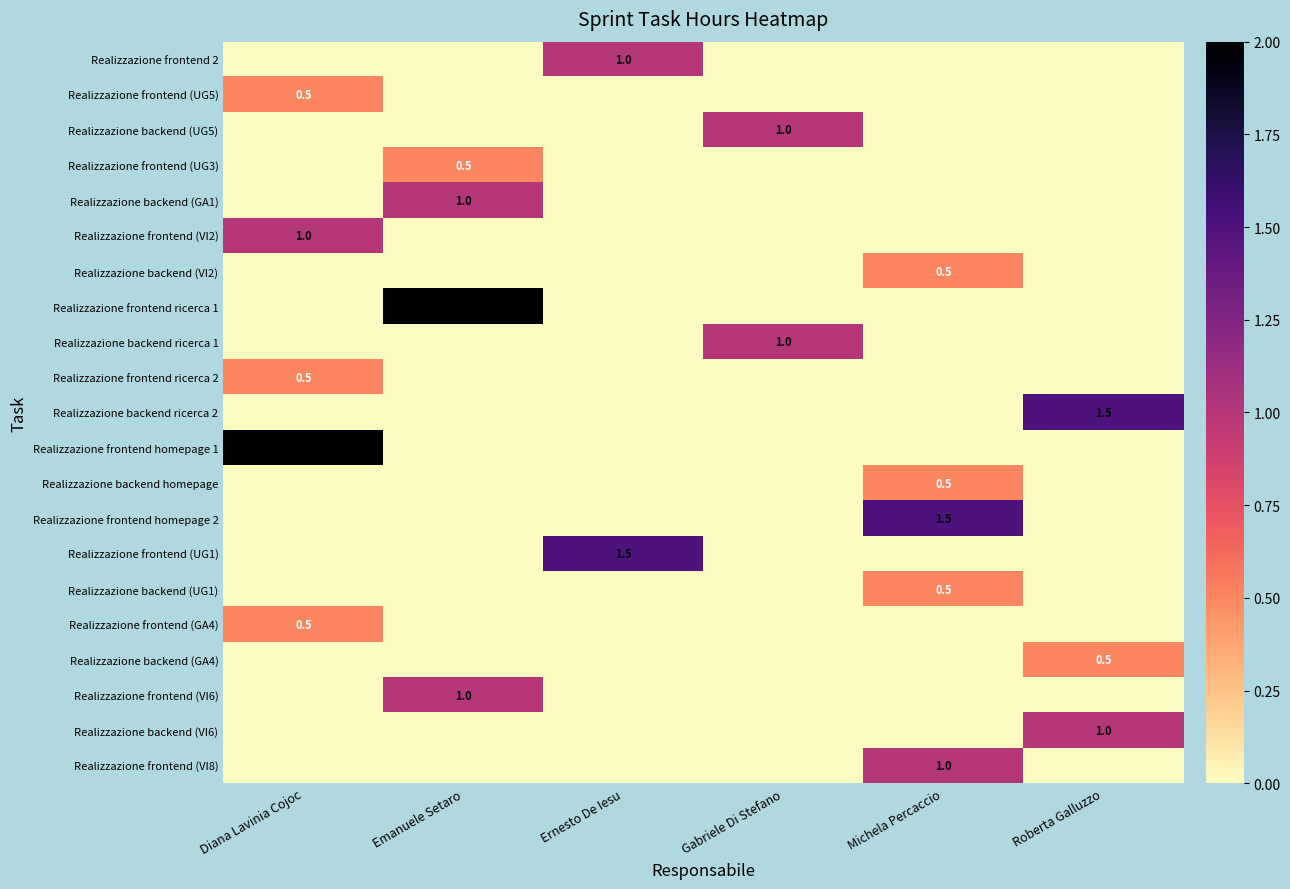

What is the maximum value shown in the chart?

2.0